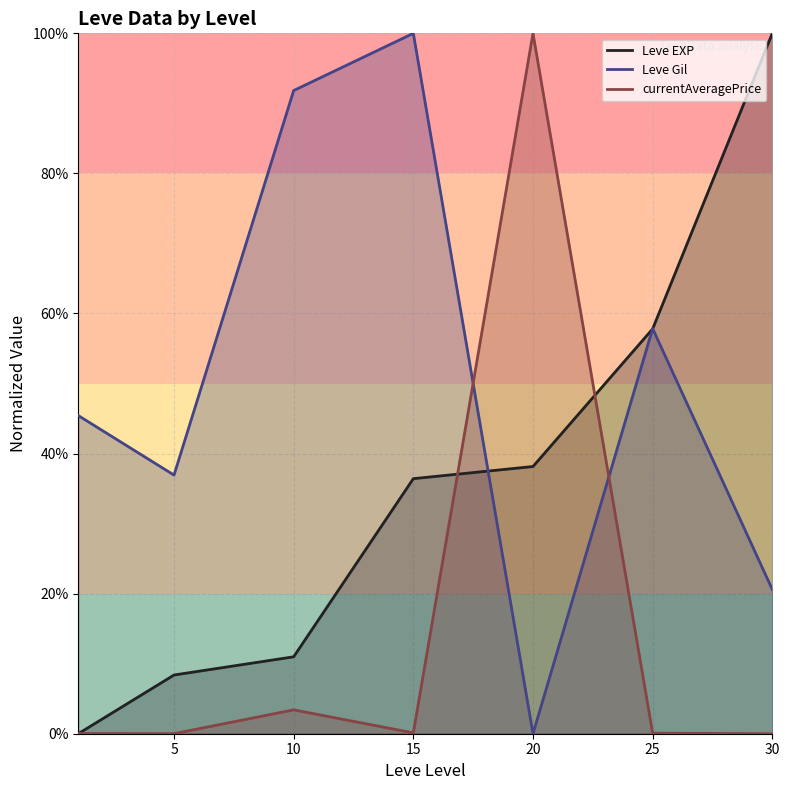

True or false: Leve Gil has a value of 36.9 at 5.

True